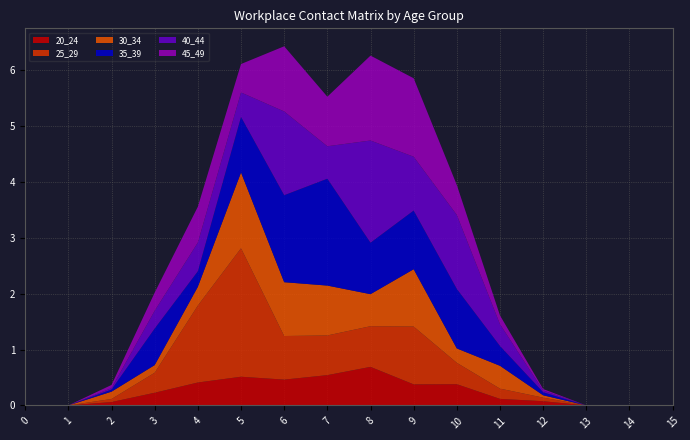

Reading left to right, extract all data points from this chart.

20_24: 0.0	0.0	0.1	0.2	0.4	0.5	0.5	0.5	0.7	0.4	0.4	0.1	0.1	0.0	0.0	0.0
25_29: 0.0	0.0	0.1	0.4	1.4	2.3	0.8	0.7	0.7	1.0	0.4	0.2	0.1	0.0	0.0	0.0
30_34: 0.0	0.0	0.1	0.1	0.3	1.4	1.0	0.9	0.6	1.0	0.3	0.4	0.0	0.0	0.0	0.0
35_39: 0.0	0.0	0.0	0.7	0.3	1.0	1.6	1.9	0.9	1.0	1.1	0.4	0.1	0.0	0.0	0.0
40_44: 0.0	0.0	0.0	0.3	0.5	0.4	1.5	0.6	1.8	1.0	1.3	0.4	0.0	0.0	0.0	0.0
45_49: 0.0	0.0	0.1	0.3	0.6	0.5	1.2	0.9	1.5	1.4	0.5	0.2	0.0	0.0	0.0	0.0